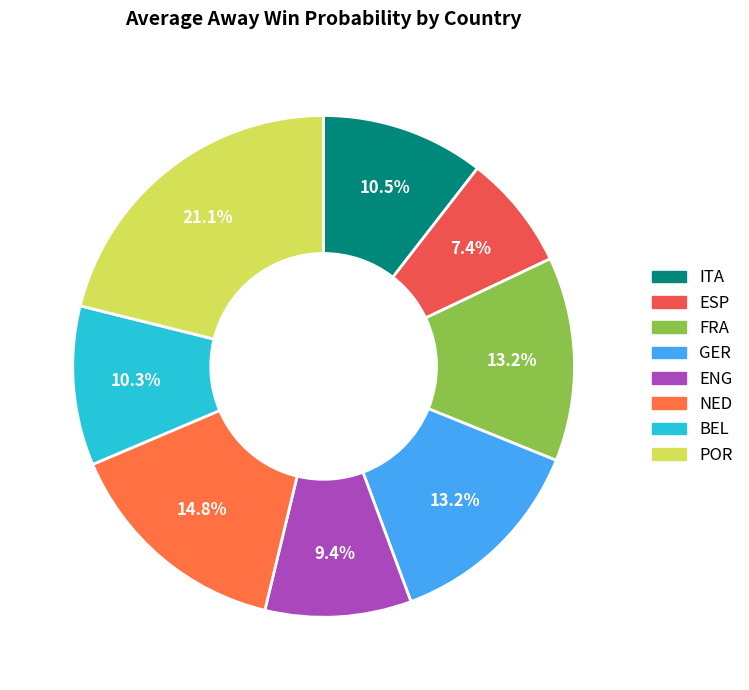

Which category has the biggest portion of the pie?

POR